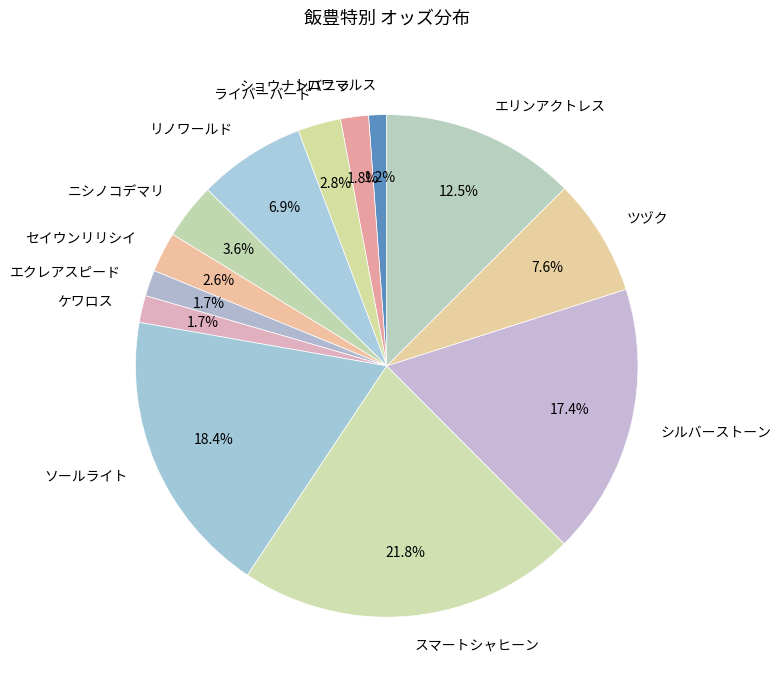

To the nearest percent, what is the difference between the largest and smallest slice percentages?

21%